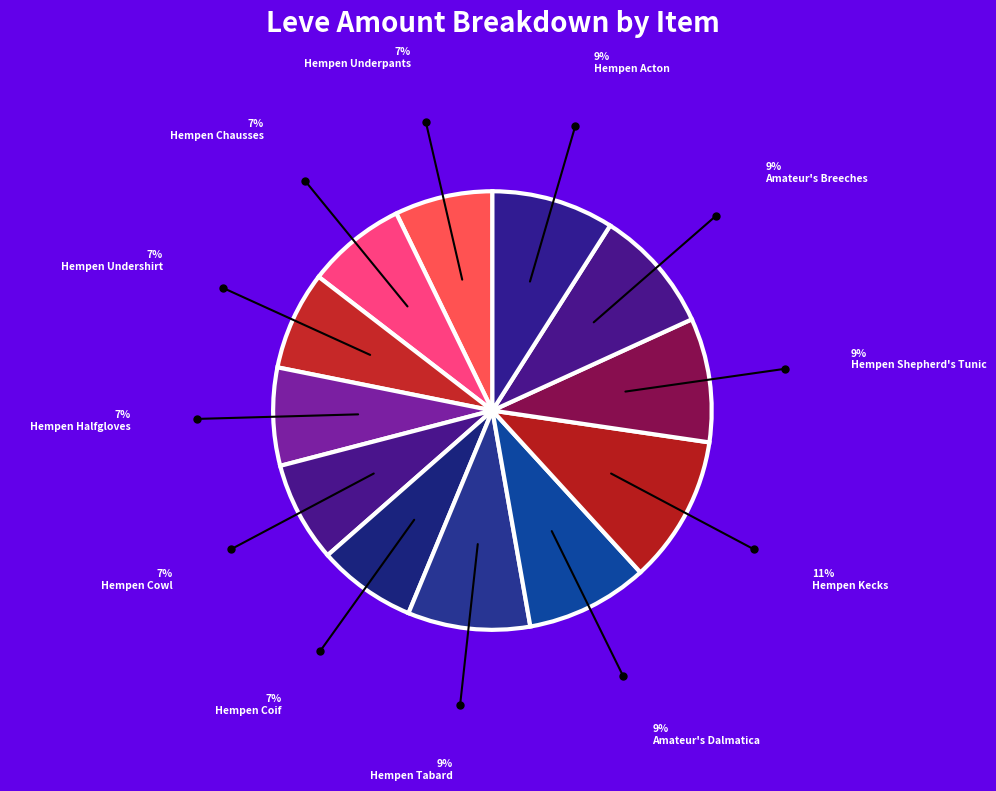

How many segments does this pie chart have?

12